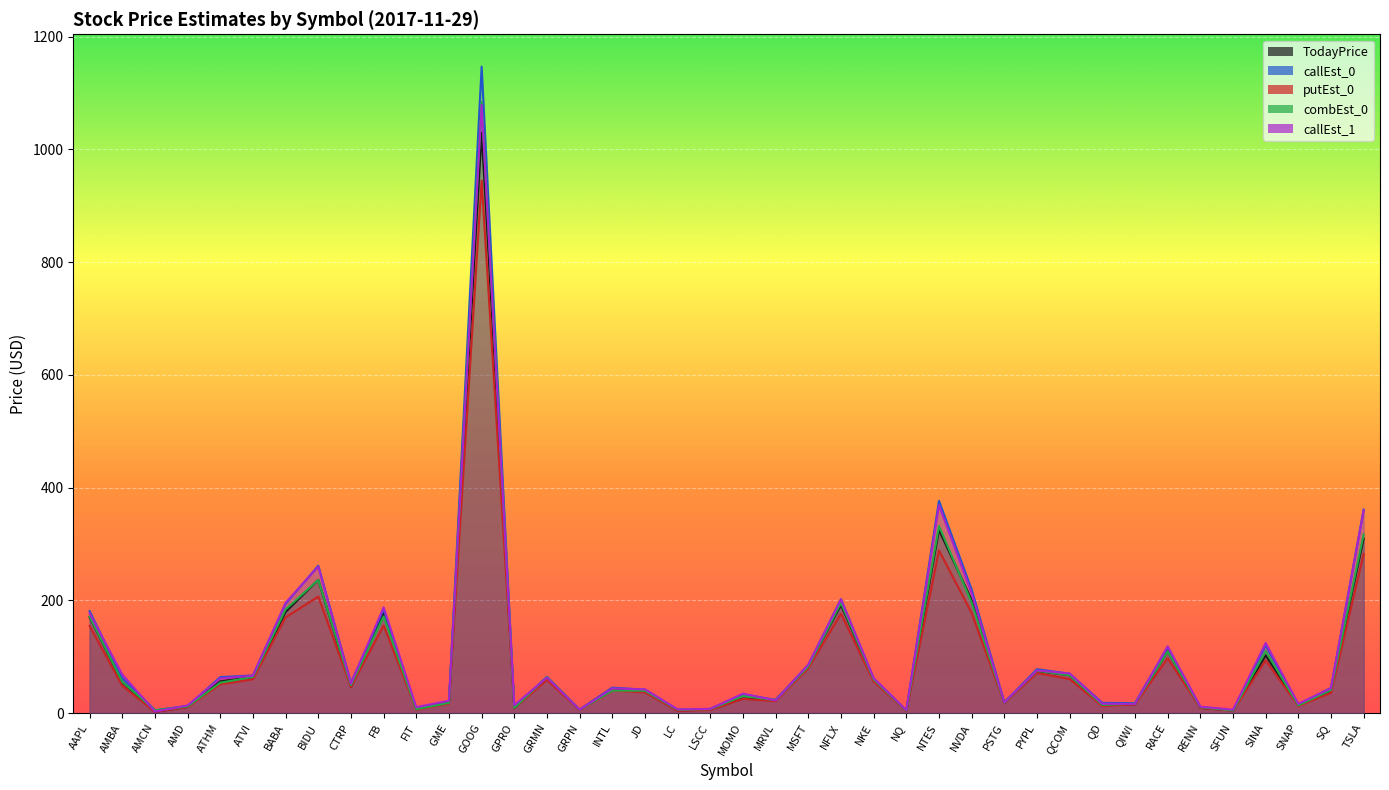

What position from the right is CTRP?

32